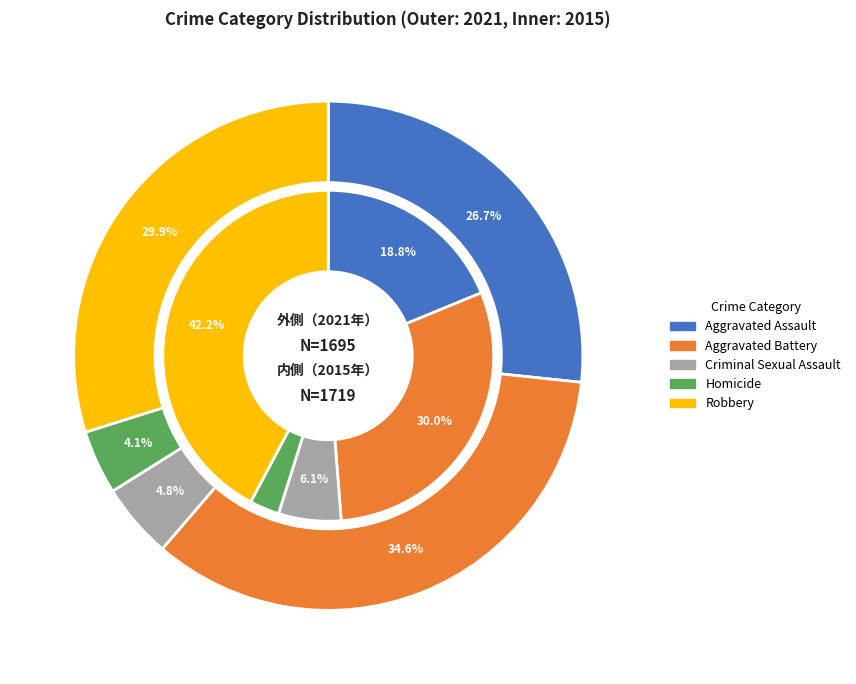

Does 6 account for over 50% of the chart?

No